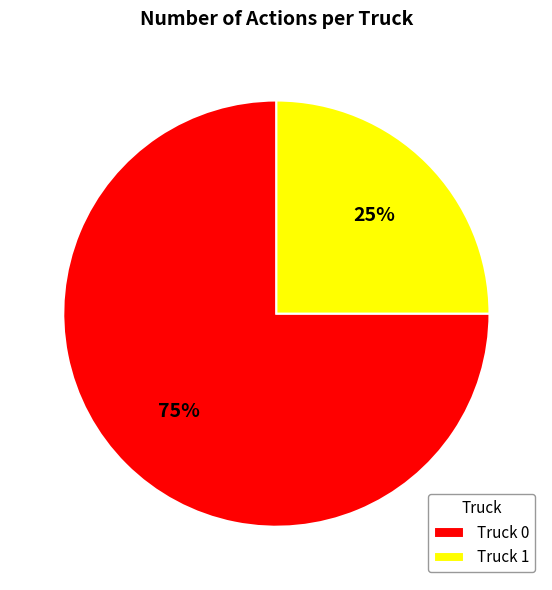

What is the largest slice in the pie chart?

Truck 0